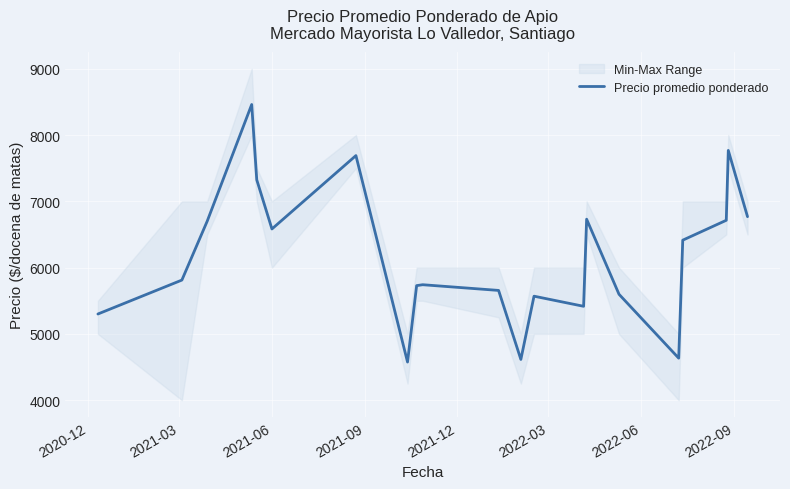

What is the lowest value of the Precio promedio ponderado series?

4575.0